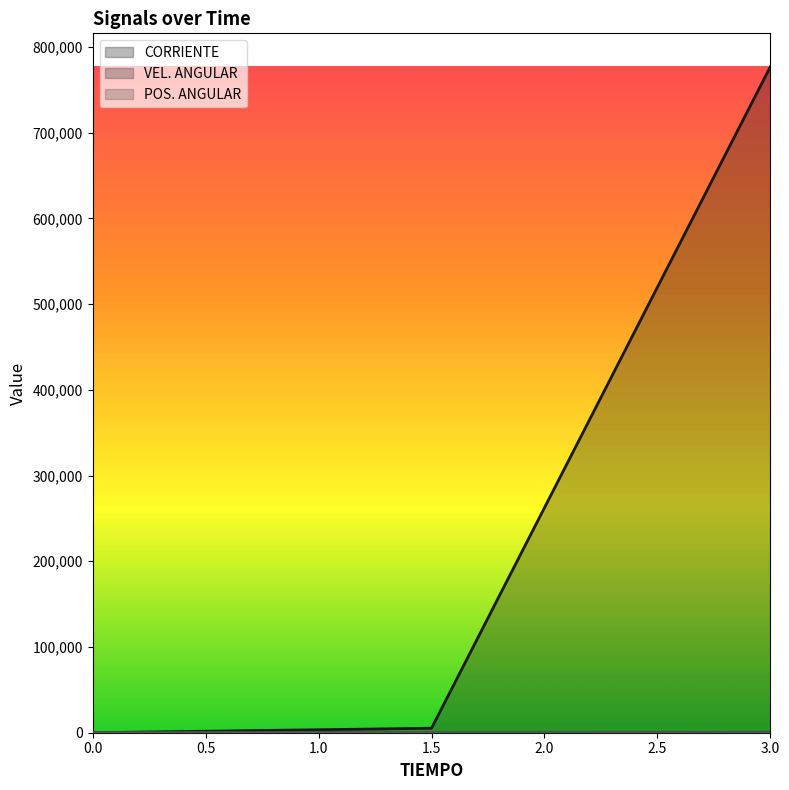

What is the greatest value displayed?

777032.0